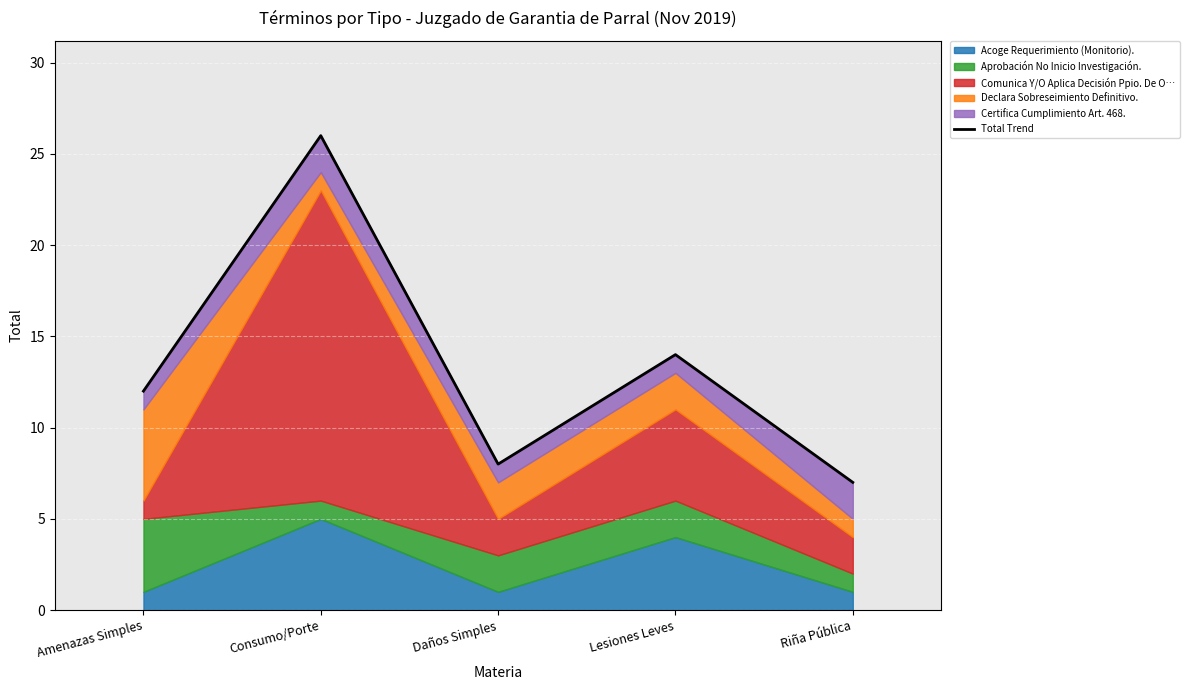

Approximately how many times larger is the value at Consumo/Porte compared to Daños Simples?

3.2